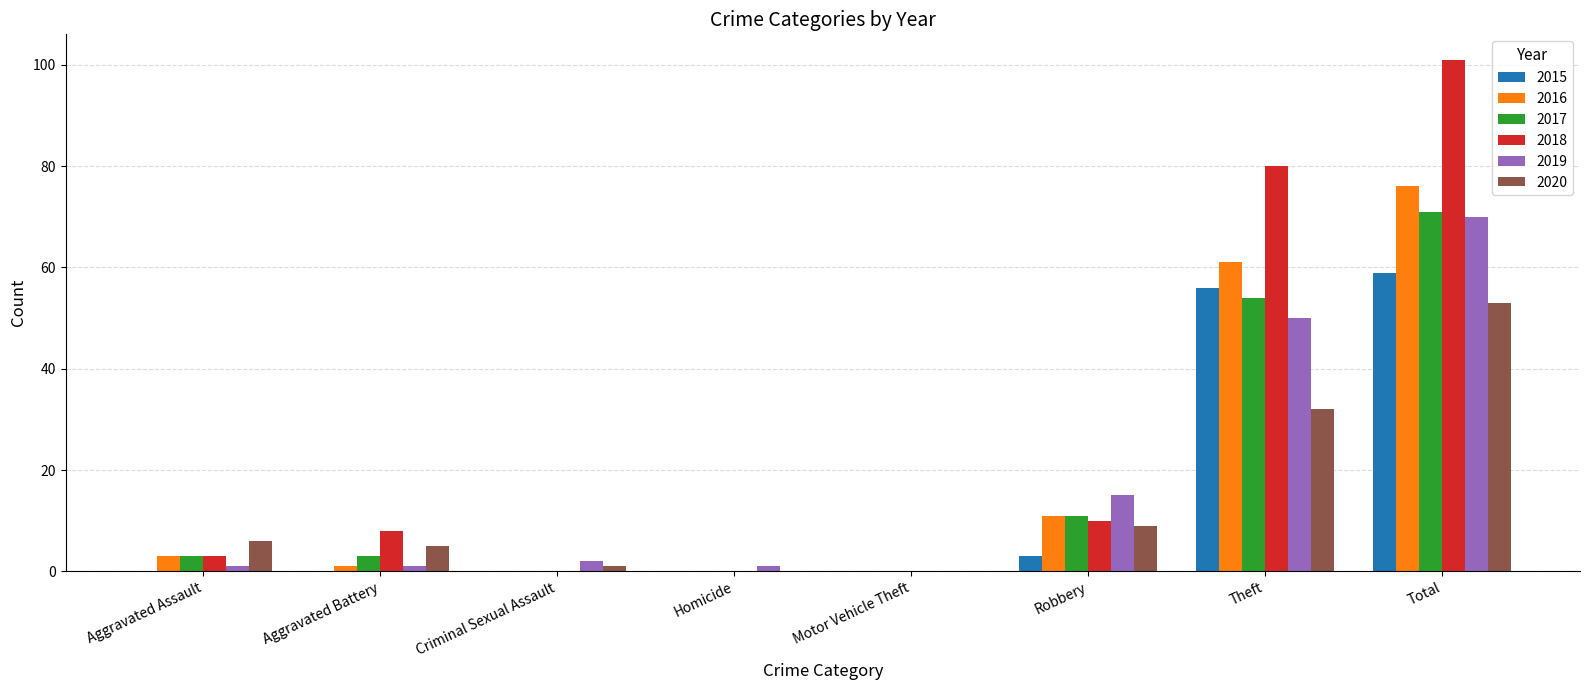

At which category is the sum across all series the highest?

Total